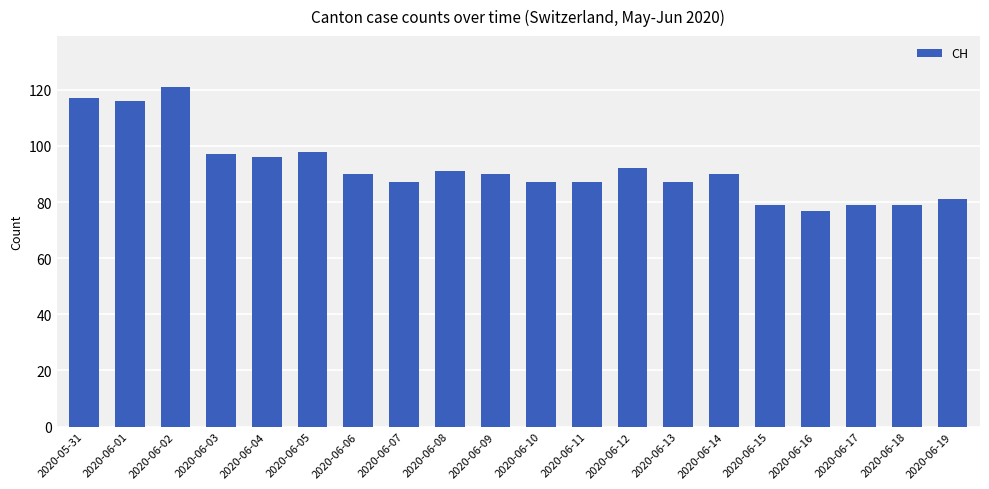

How many bars are there in total?

20